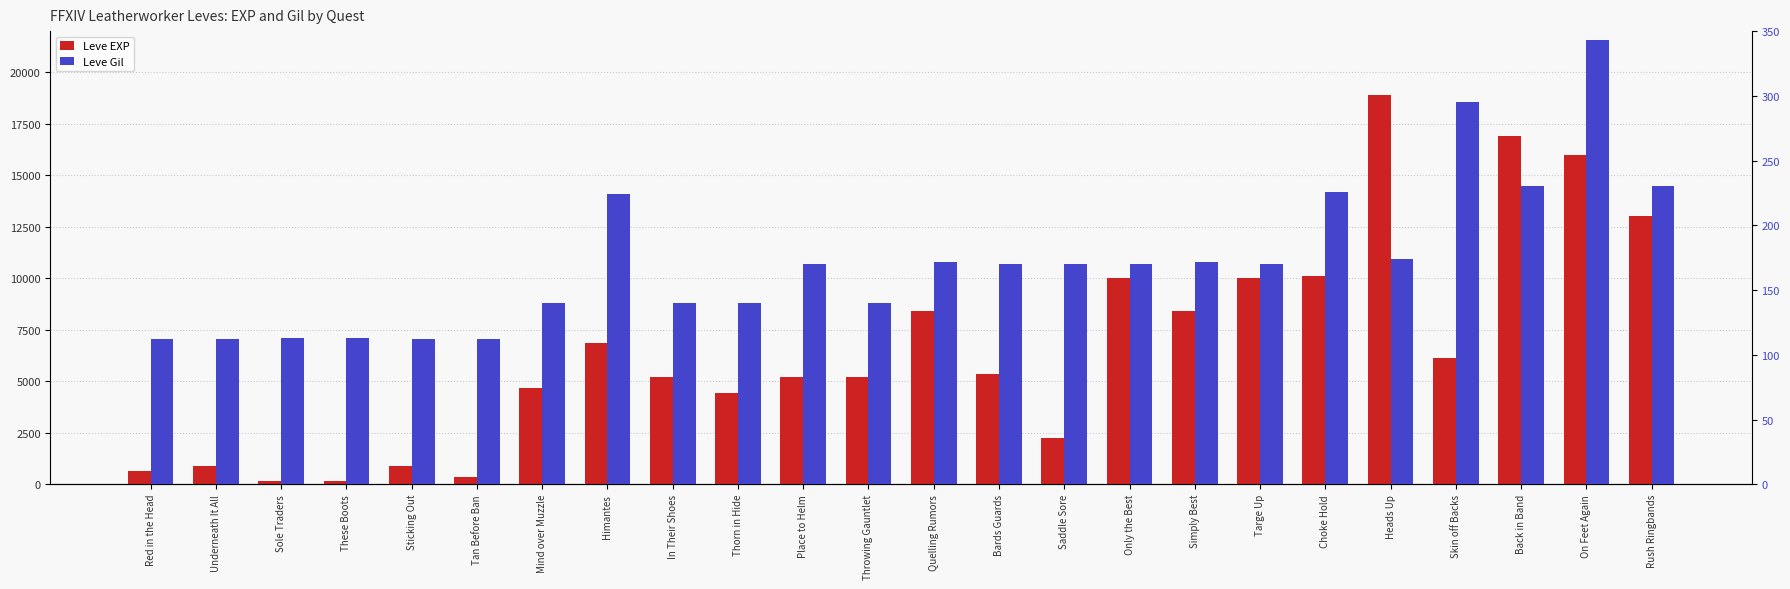

What is the difference between the highest and lowest values at These Boots?

47